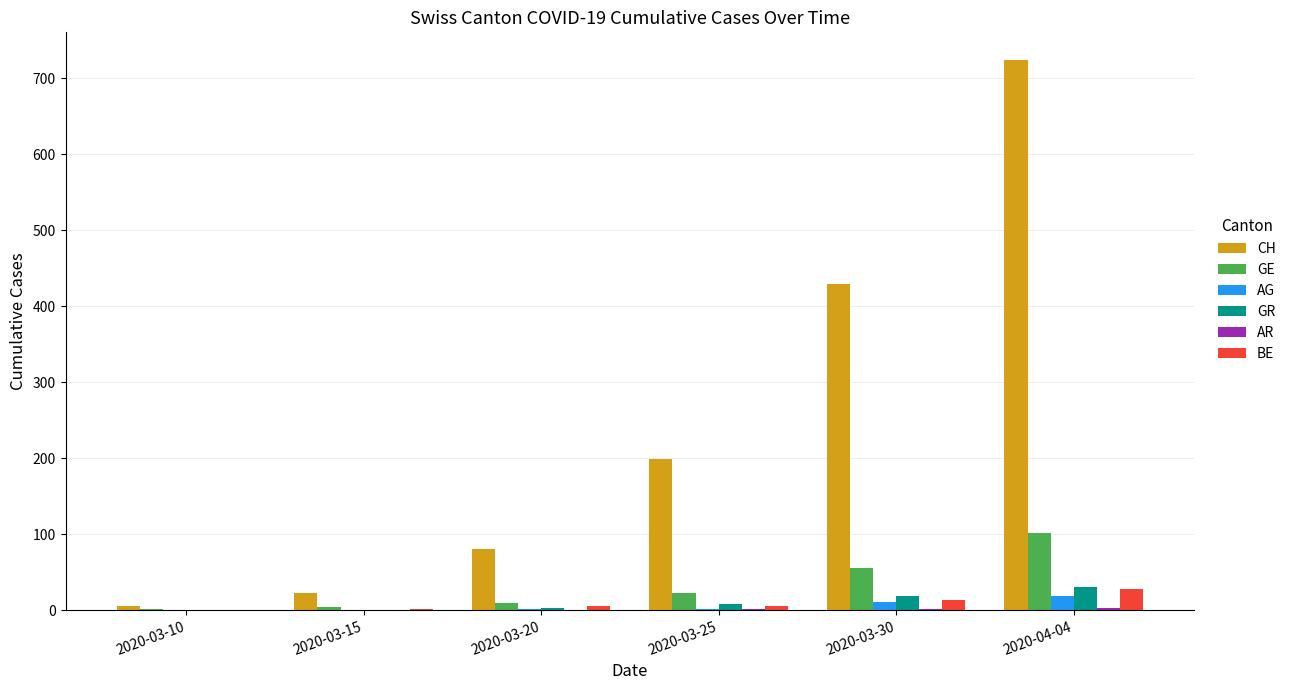

What is the maximum value for CH?

724